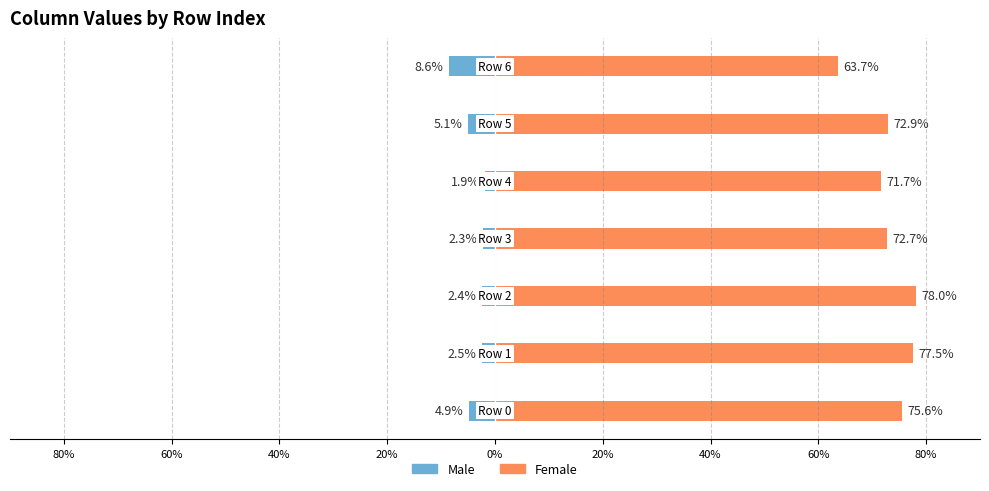

Is the value of Male at 0% greater than the value of Female at 40%?

No